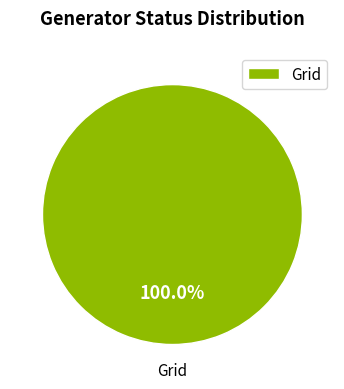

Is there any slice that represents more than half of the pie?

Yes